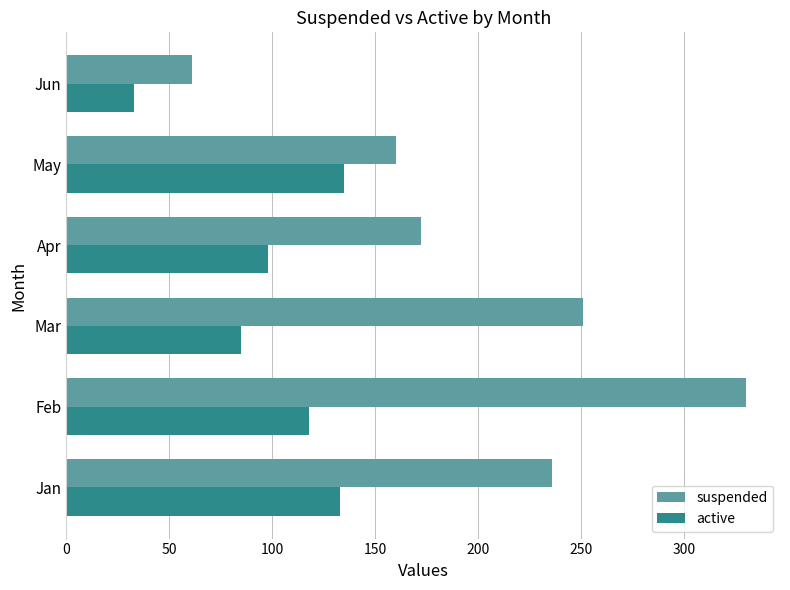

What is the greatest value displayed?

330